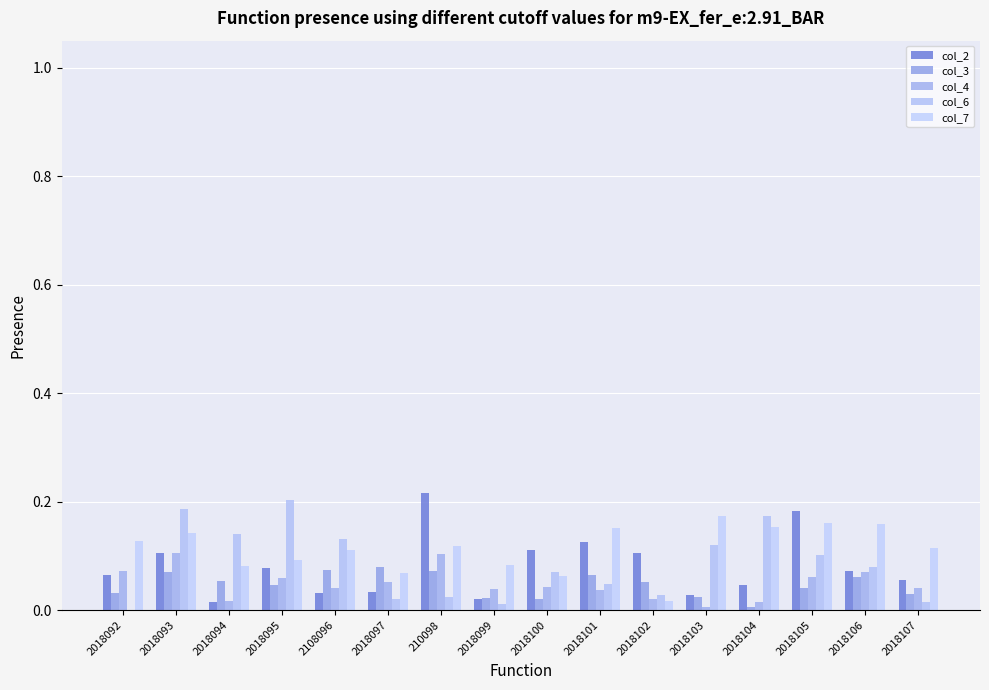

Does the chart contain stacked bars?

No